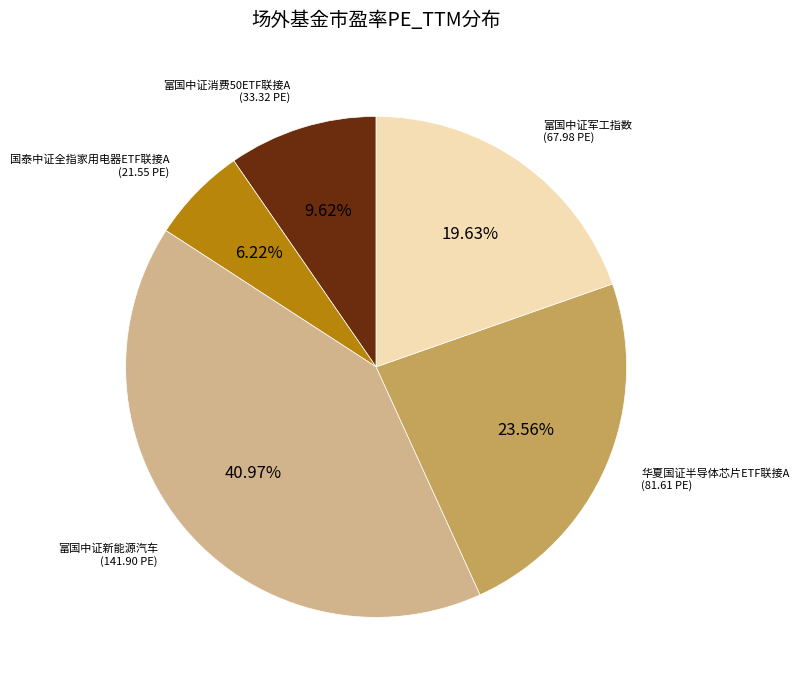

Does any single category account for the majority?

No